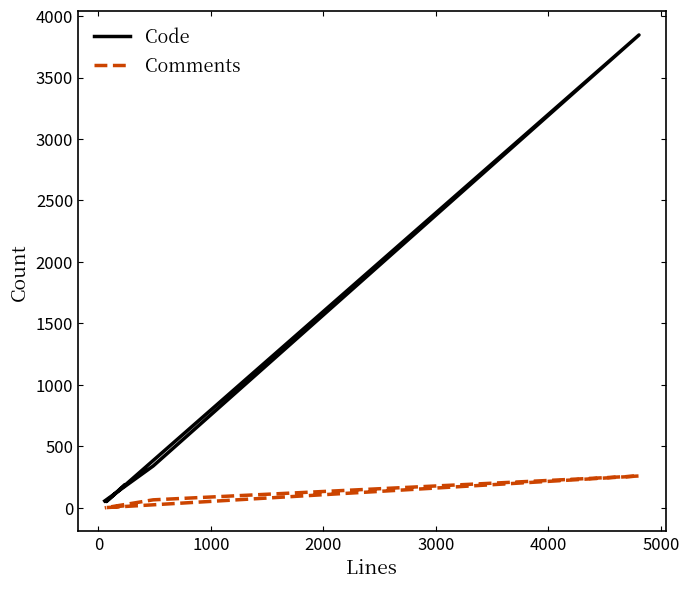

What is the difference between the maximum and minimum values in the Comments series?

259